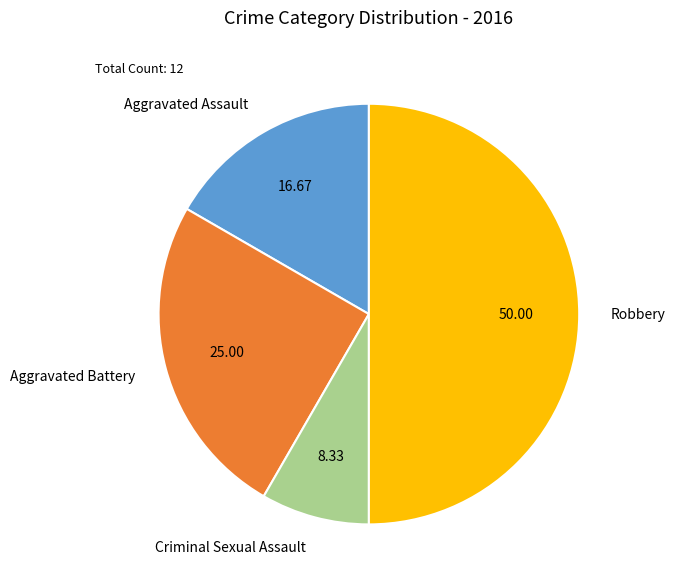

What is the ratio of the value at Robbery to the value at Aggravated Assault?

3.0